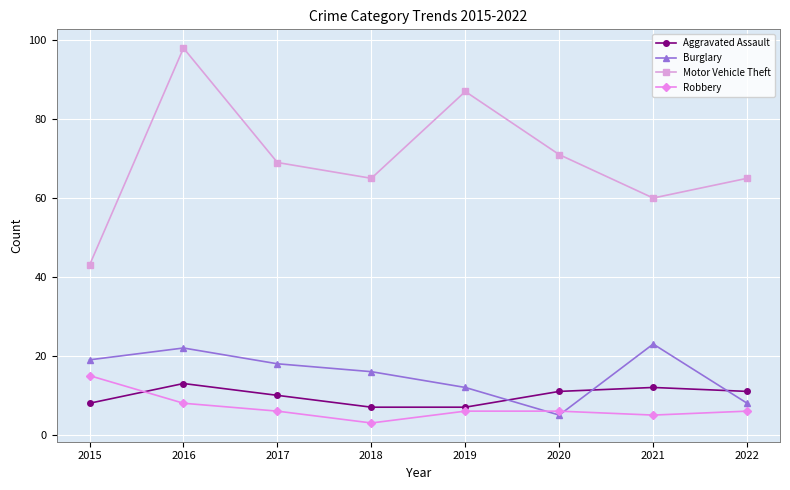

How many values in the Burglary series are below 18?

4